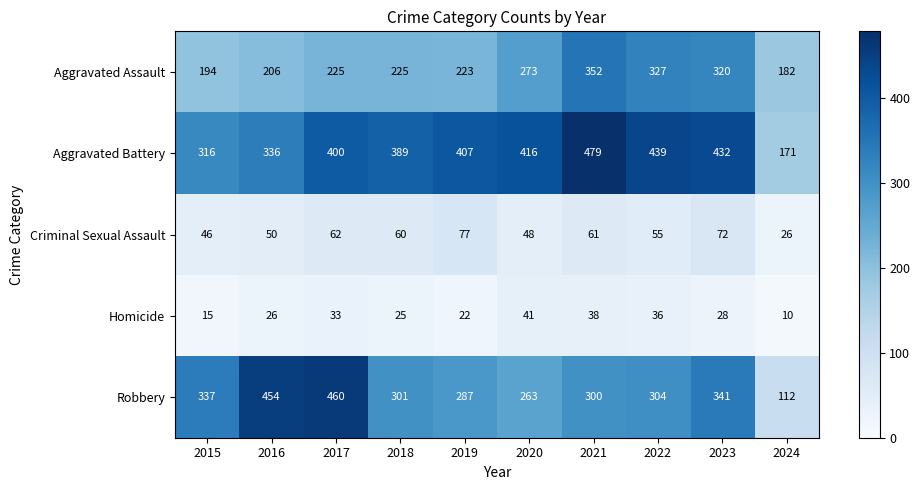

What is the lowest value of the Criminal Sexual Assault series?

26